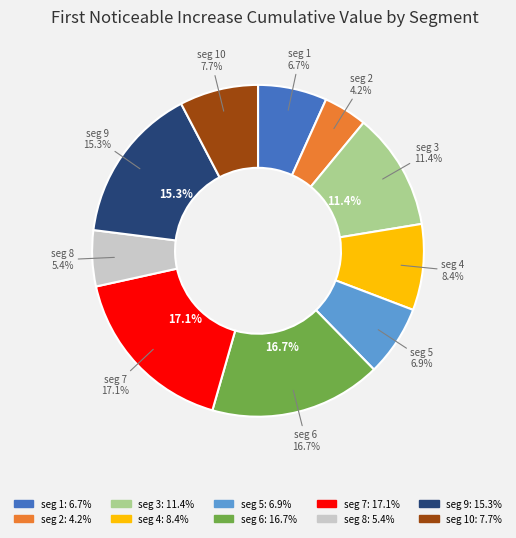

Rank the categories by value from highest to lowest.

signal segment 7, signal segment 6, signal segment 9, signal segment 3, signal segment 4, signal segment 10, signal segment 5, signal segment 1, signal segment 8, signal segment 2